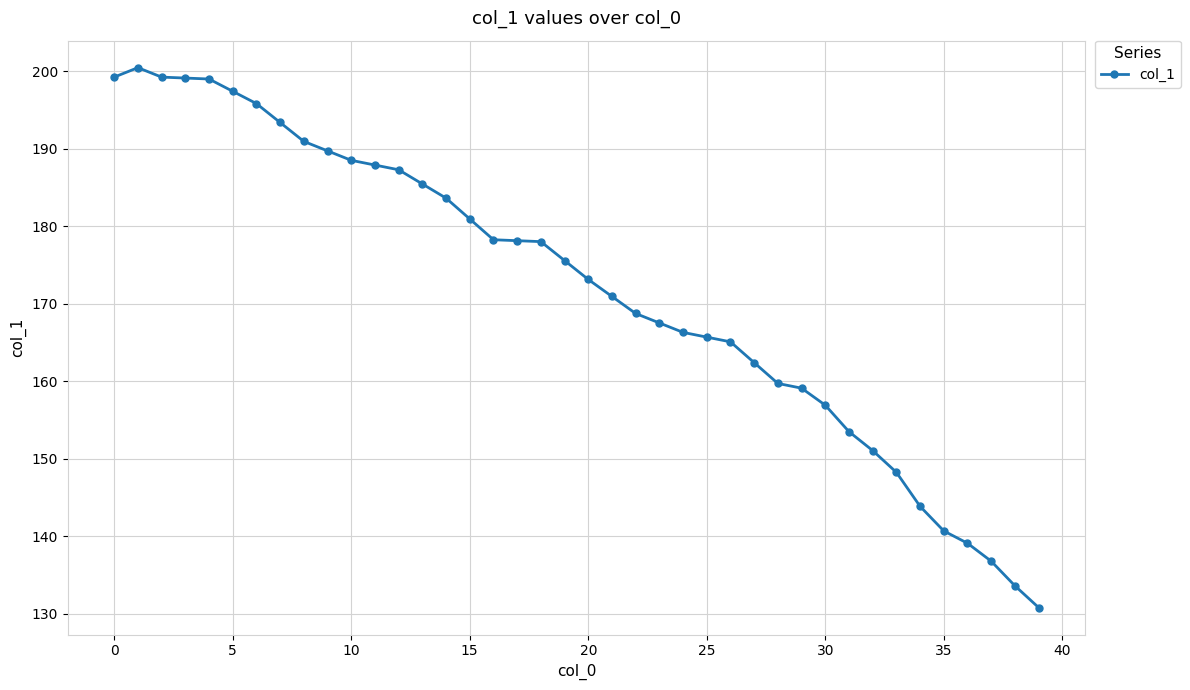

What is the greatest value displayed?

200.5